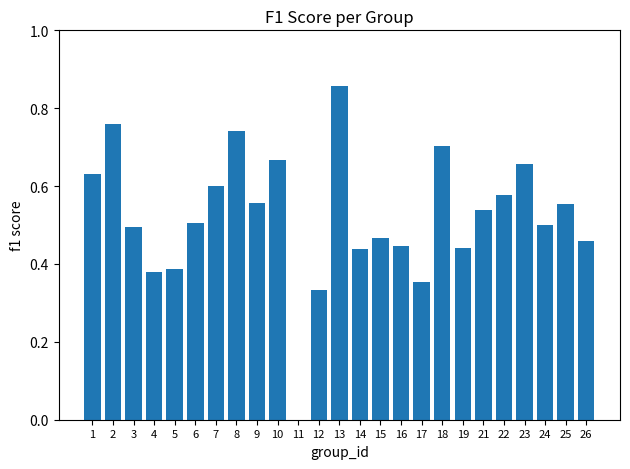

Is it true that the value at 7 is 1.1?

False